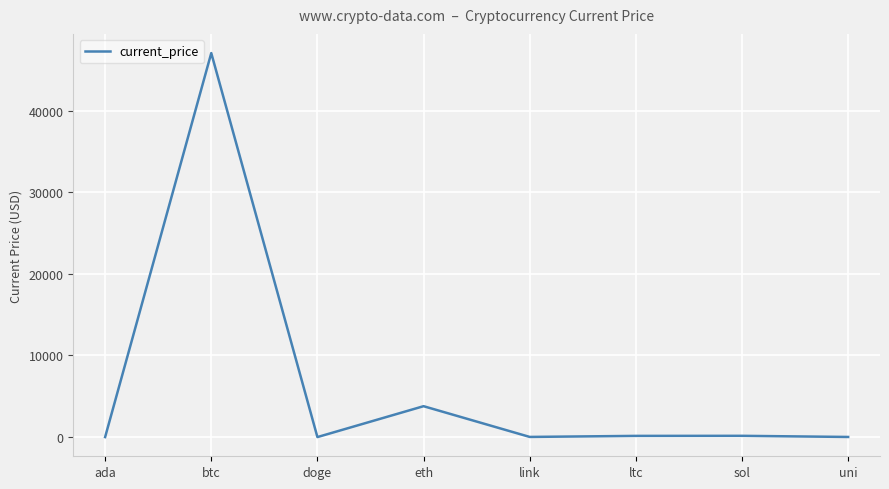

How many categories are shown in the chart?

8